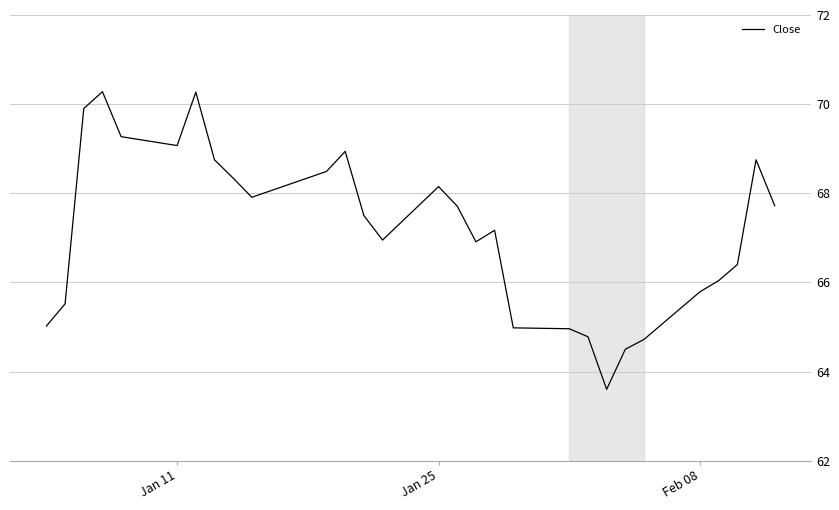

What is the smallest value displayed?

63.6